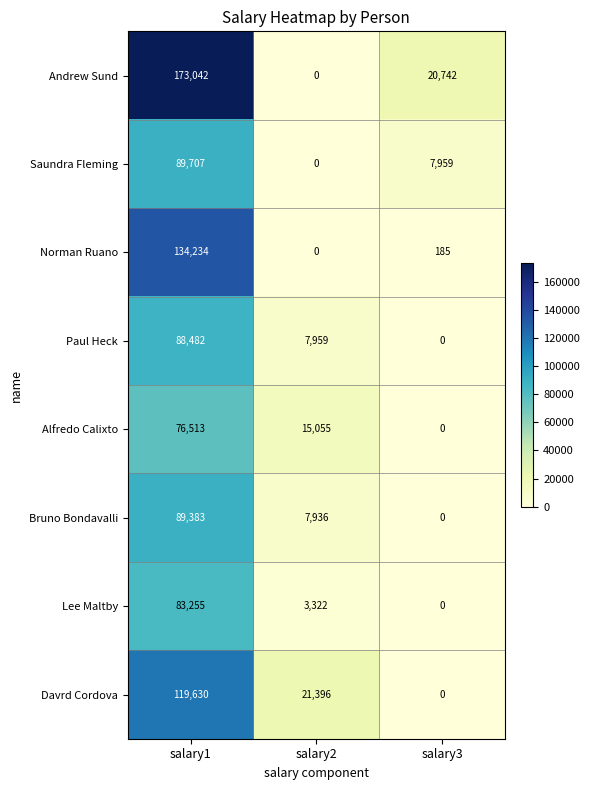

The value of Saundra Fleming at salary3 is 7959. True or false?

True